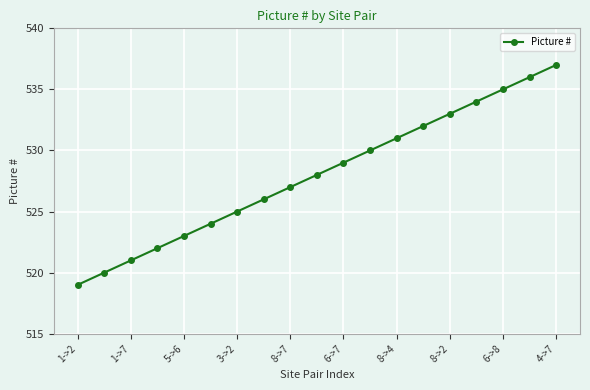

Reading left to right, transcribe all the data shown in this chart.

519	520	521	522	523	524	525	526	527	528	529	530	531	532	533	534	535	536	537